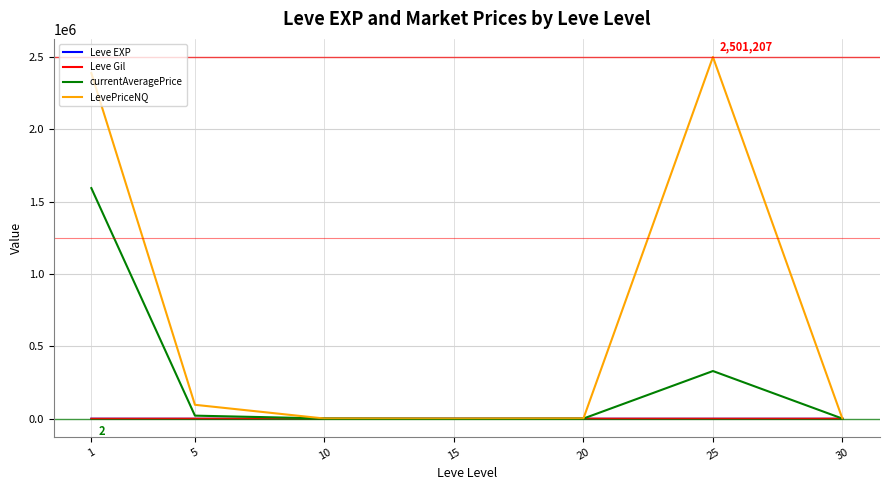

Is the value of LevePriceNQ at 5 greater than the value of currentAveragePrice at 25?

No